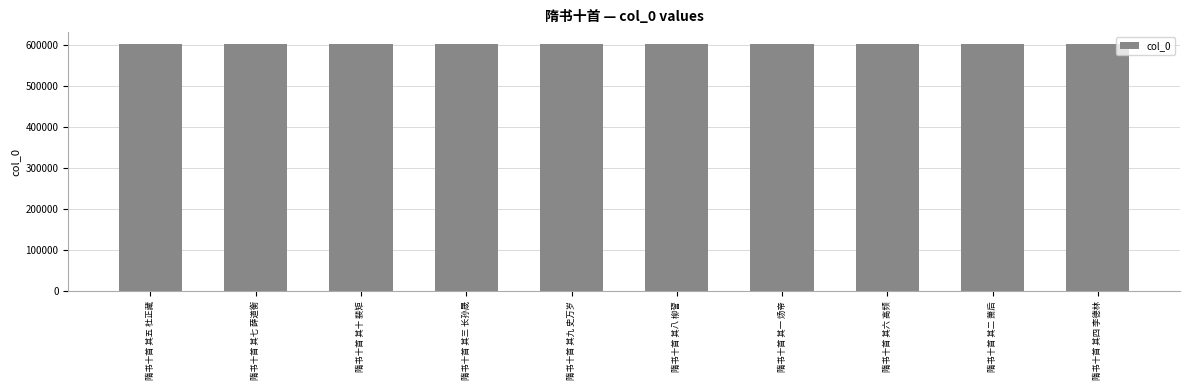

Are the bars grouped side by side (vs. stacked)?

No